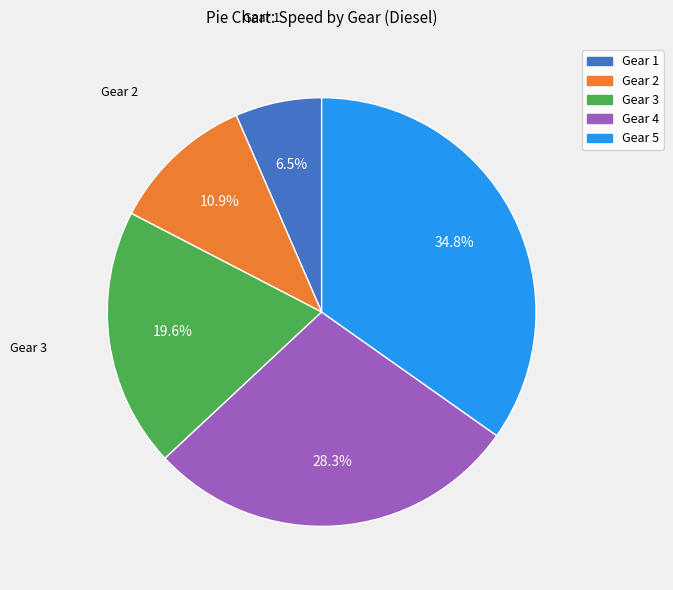

What is the ratio of the value at Gear 5 to the value at Gear 2?

3.2